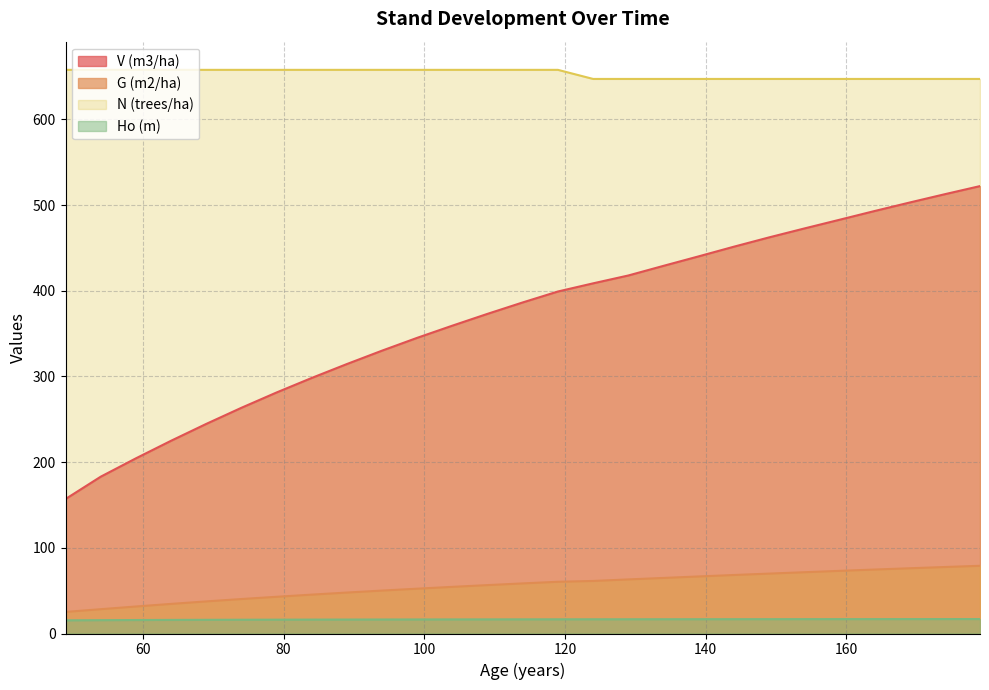

What is the value of the G (m2/ha) point at the 10th from the left?

50.1